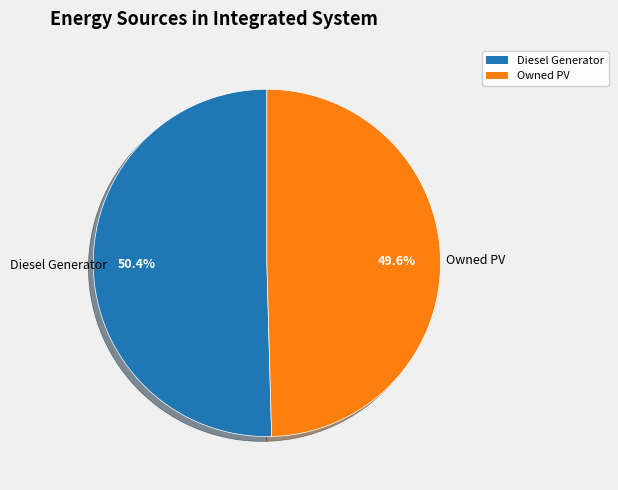

Which category has the biggest portion of the pie?

Diesel Generator